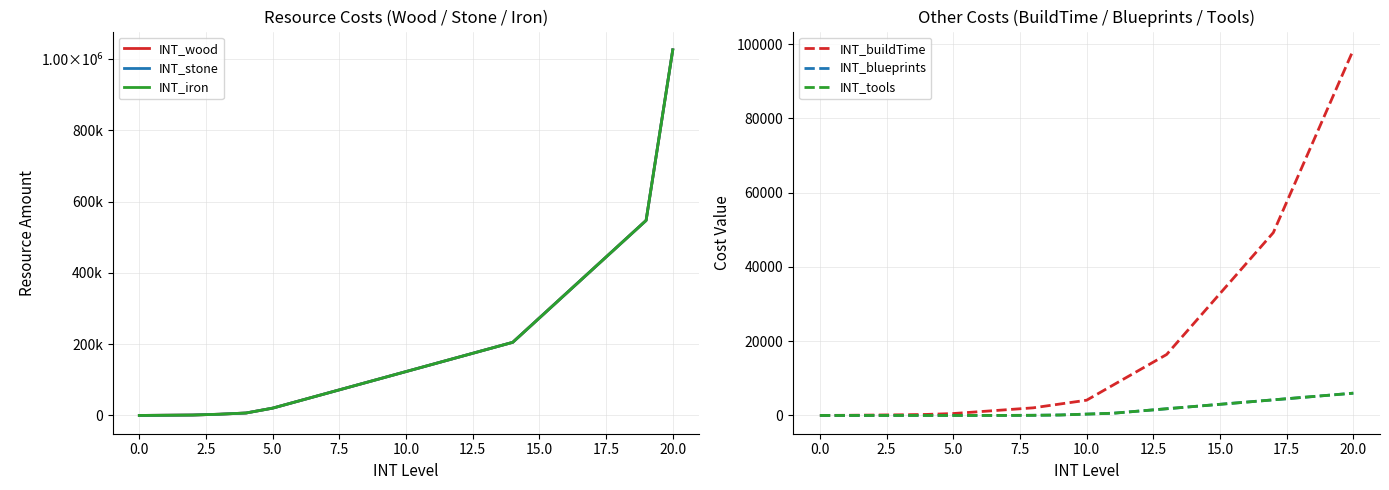

True or false: INT_iron has more than 2 points higher than both neighbors.

False